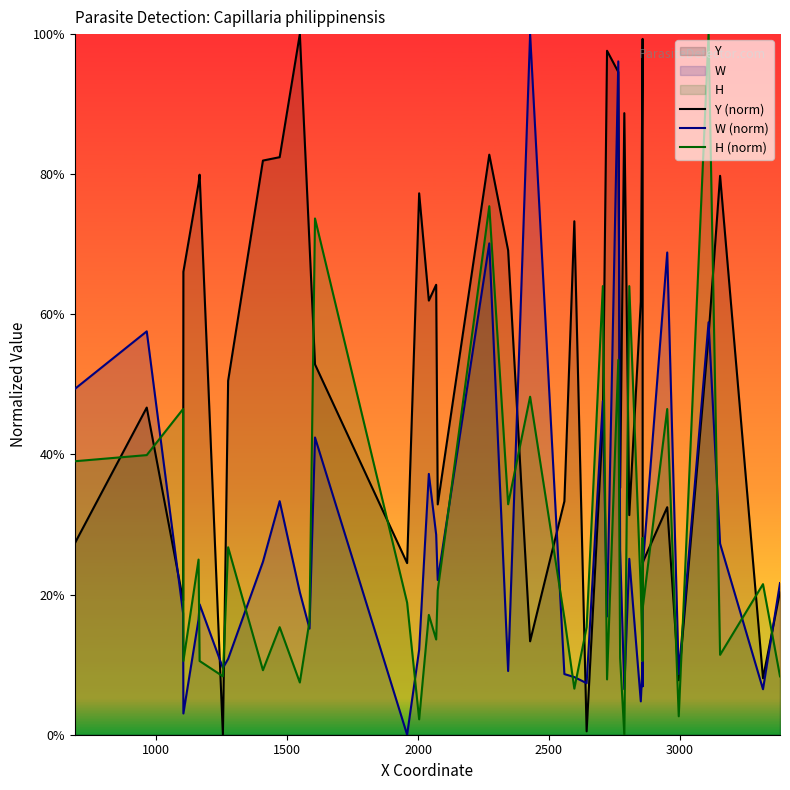

How many values in the Y (norm) series are below 61?

20